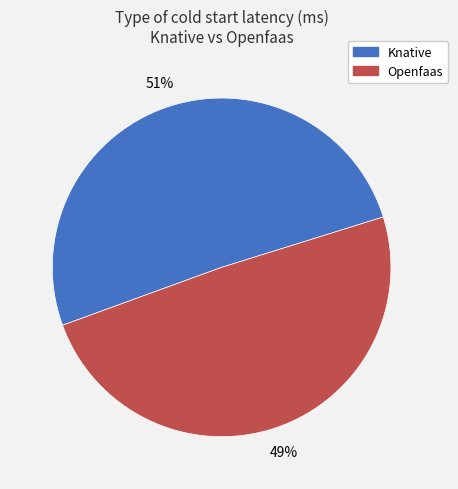

Which has a higher value, Openfaas or Knative?

Knative